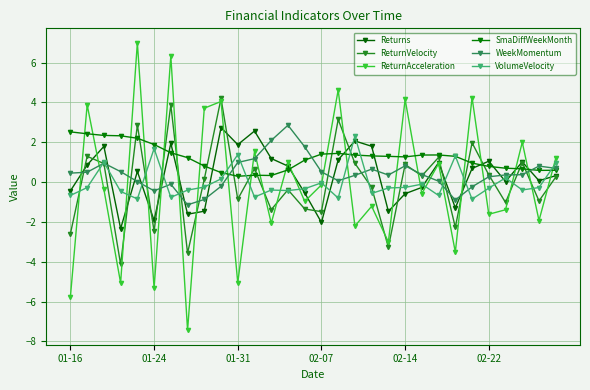

What is the average value of the ReturnAcceleration series?

-0.1